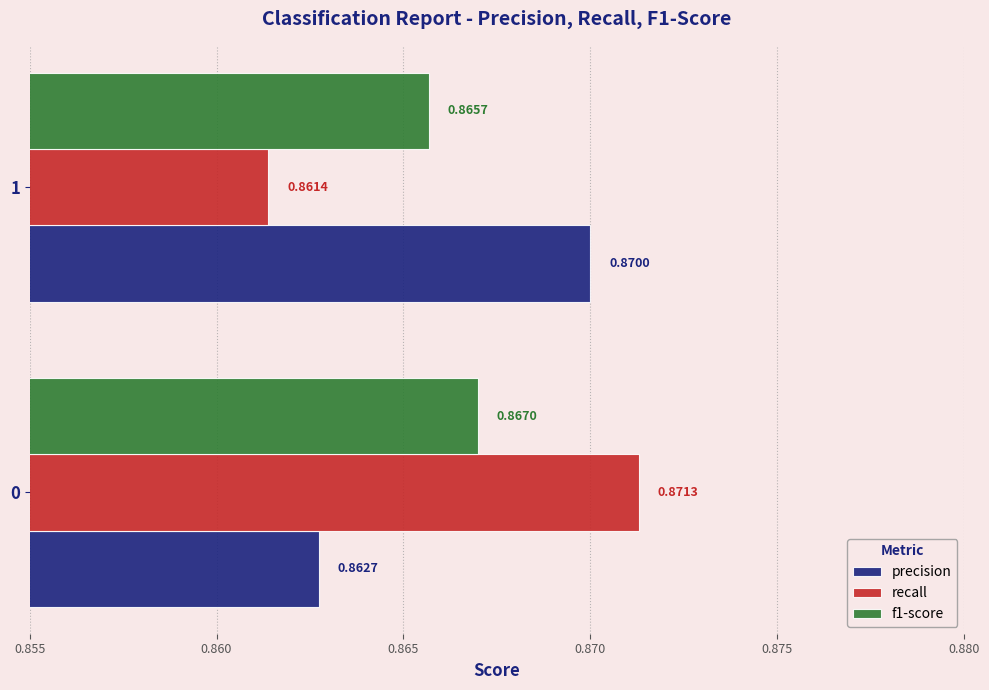

Which series has the widest spread of values?

recall